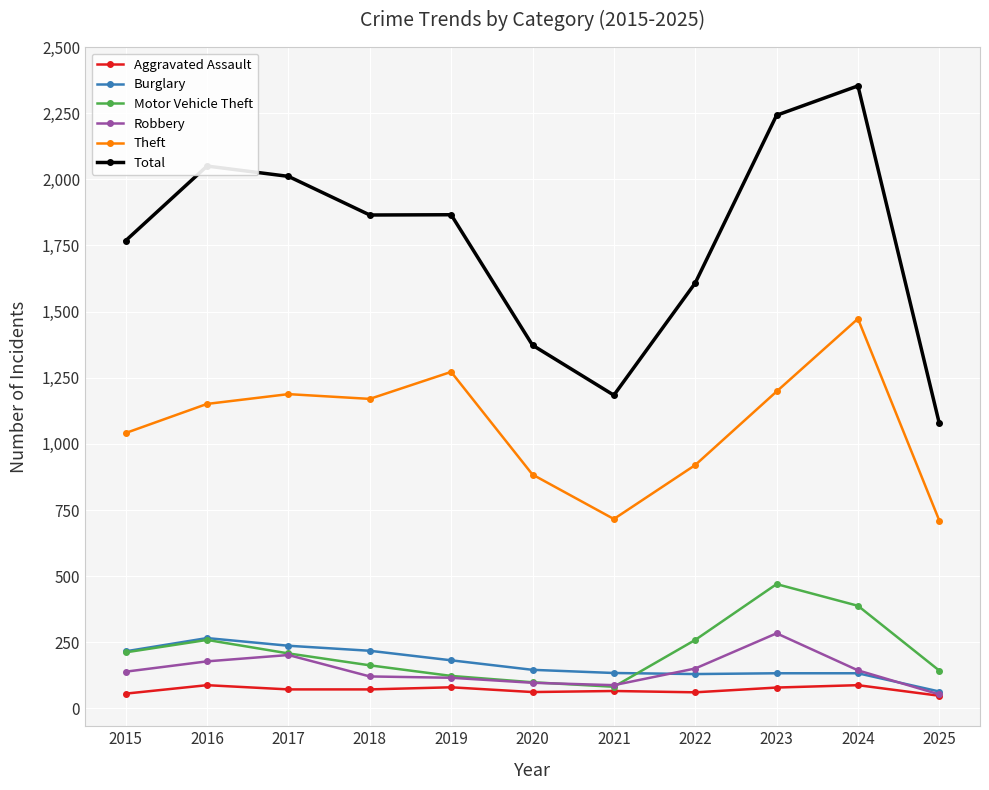

Between 2017 and 2020, which series saw the biggest shift?

Total